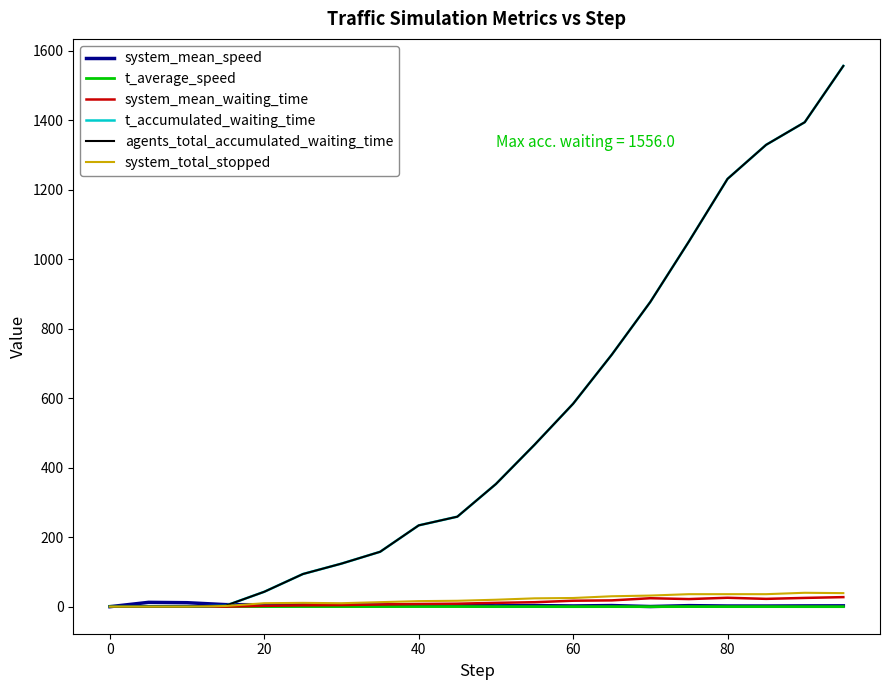

True or false: agents_total_accumulated_waiting_time has more than 0 points higher than both neighbors.

False